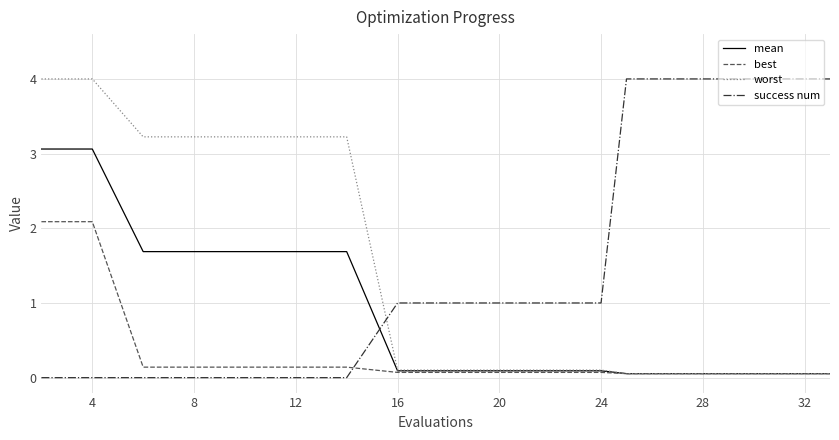

What are all the series names shown in the legend?

mean, best, worst, success num